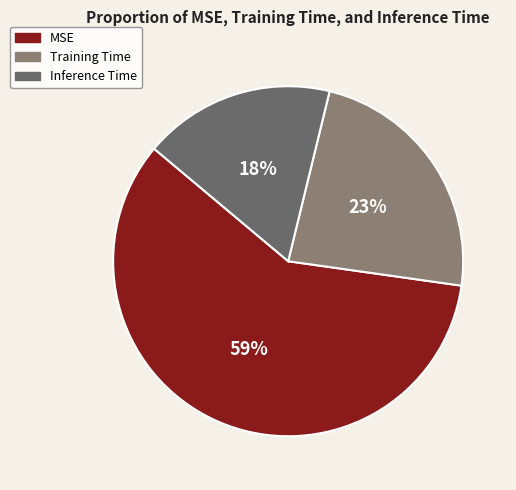

Count the number of slices in the pie.

3